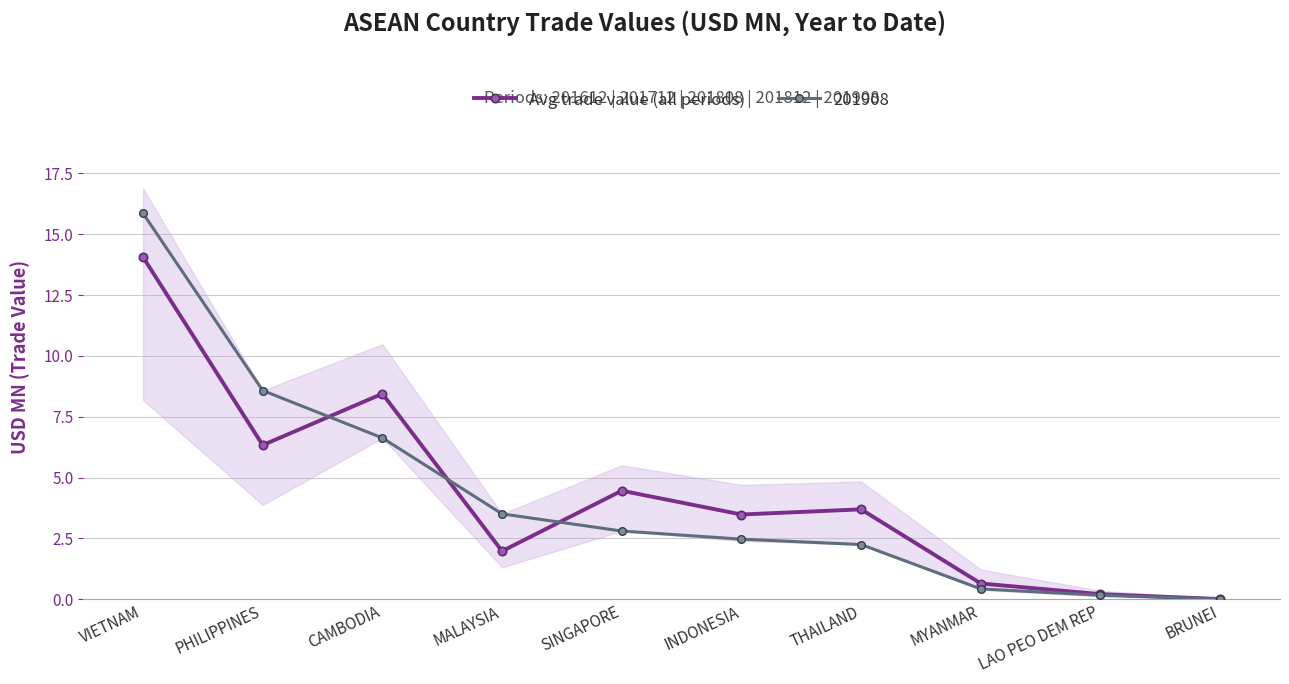

Is it true that the value at MALAYSIA is 1.1?

False